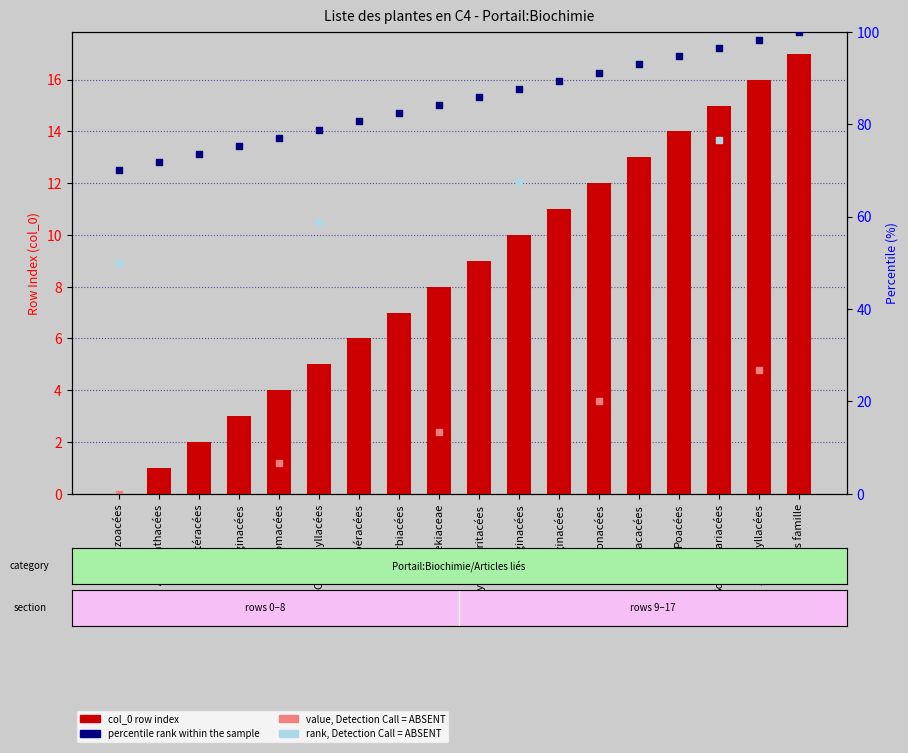

What is the ratio of the value at Poacées to the value at Caryophyllacées?

2.8